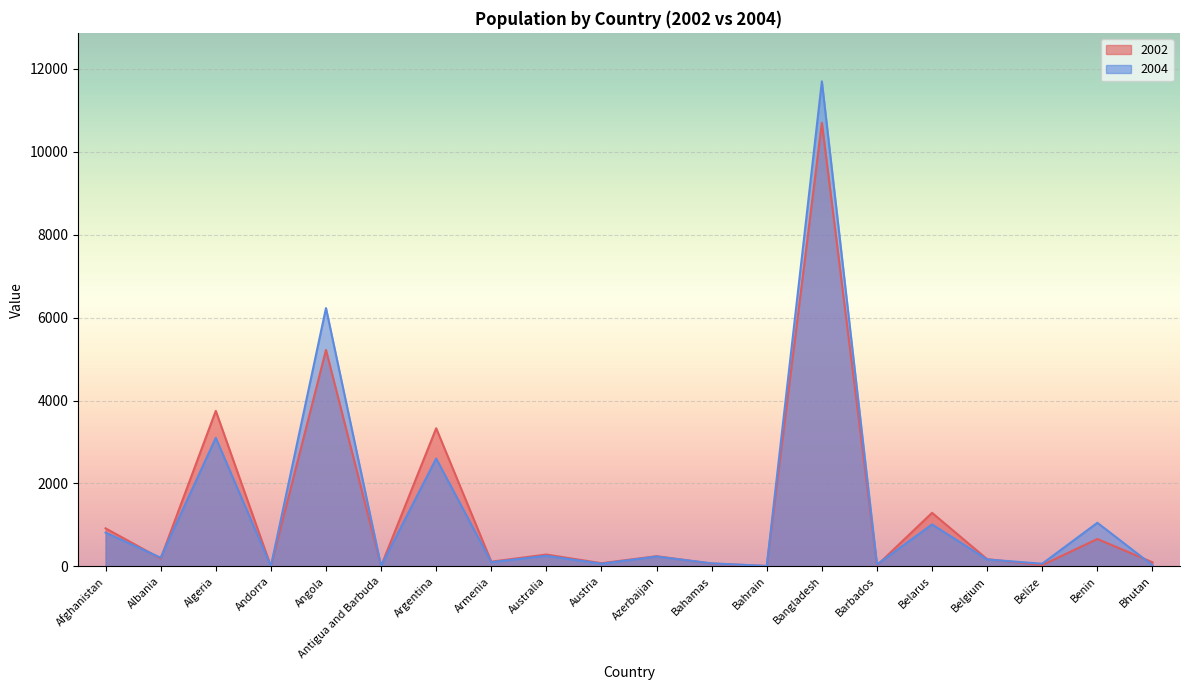

Reading left to right, list all the values displayed in this chart.

2002: 916	187	3750	1	5220	7	3330	112	284	75	244	66	8	10700	23	1290	172	30	659	97
2004: 813	208	3100	1	6230	6	2600	100	253	63	235	72	8	11700	44	1010	164	63	1050	27